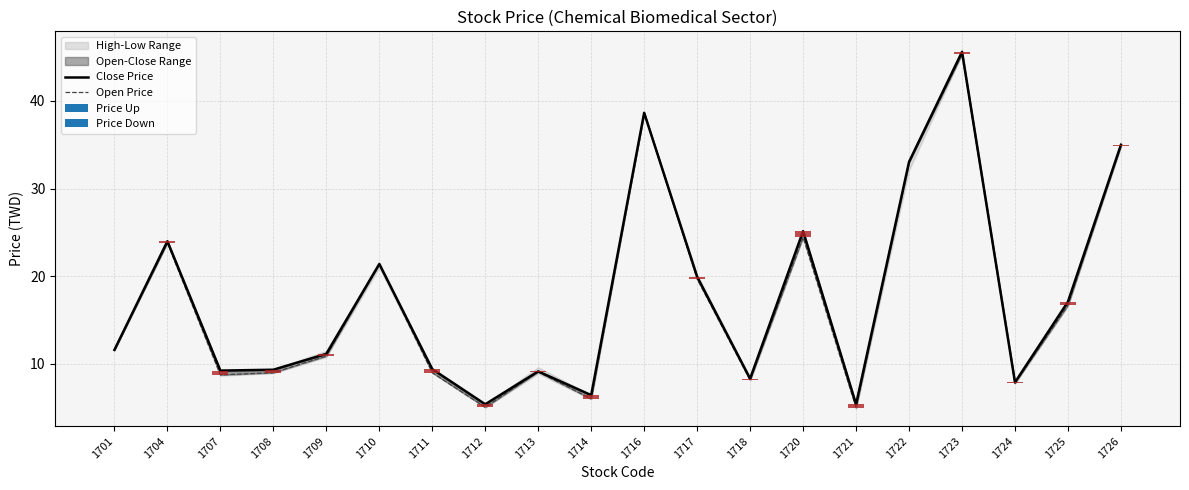

At how many categories does at least one series exceed 34?

3